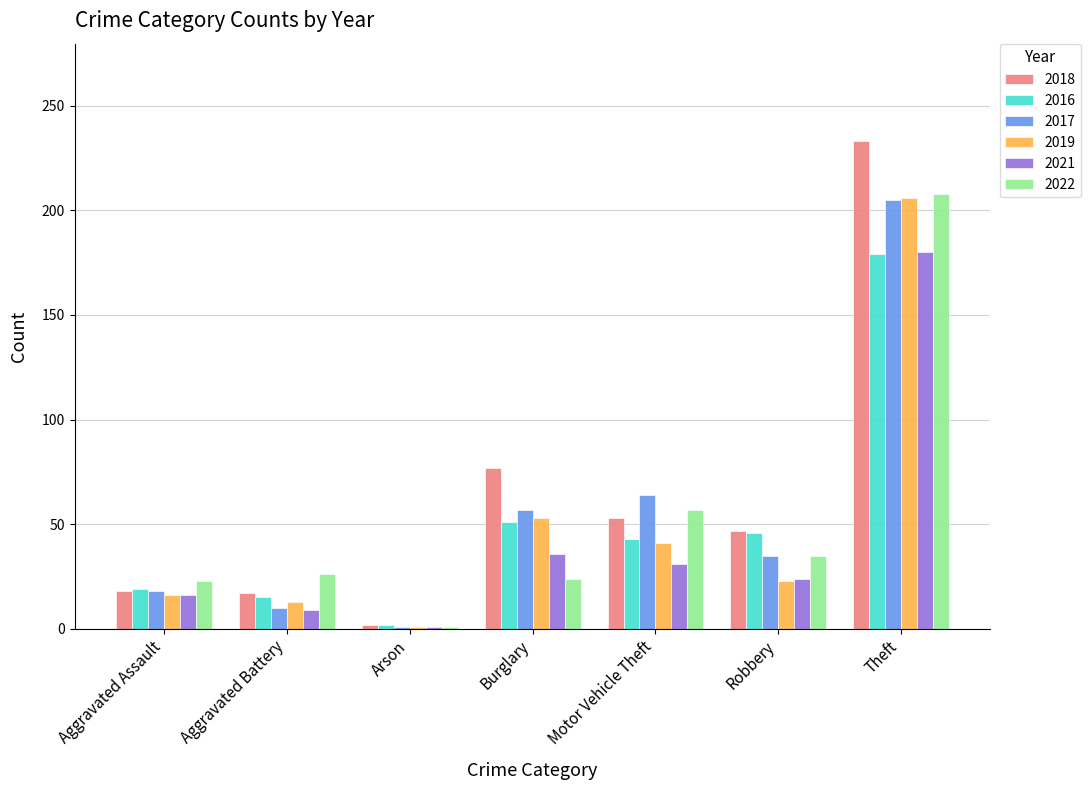

What is the total value across all series at Theft?

1211